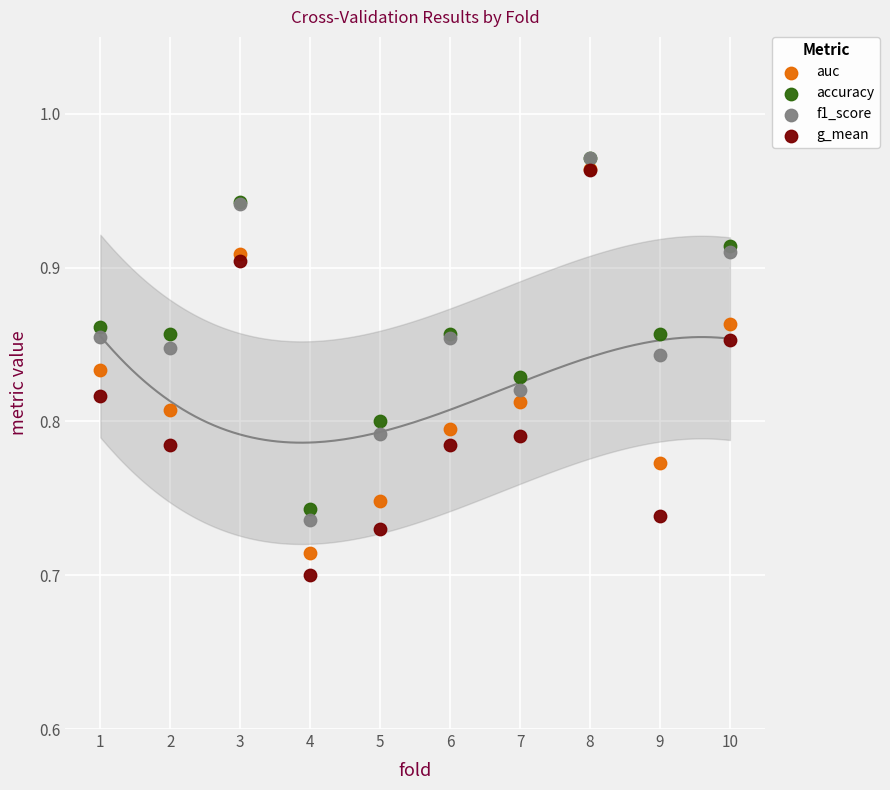

Which series contains the lowest Y value?

g_mean